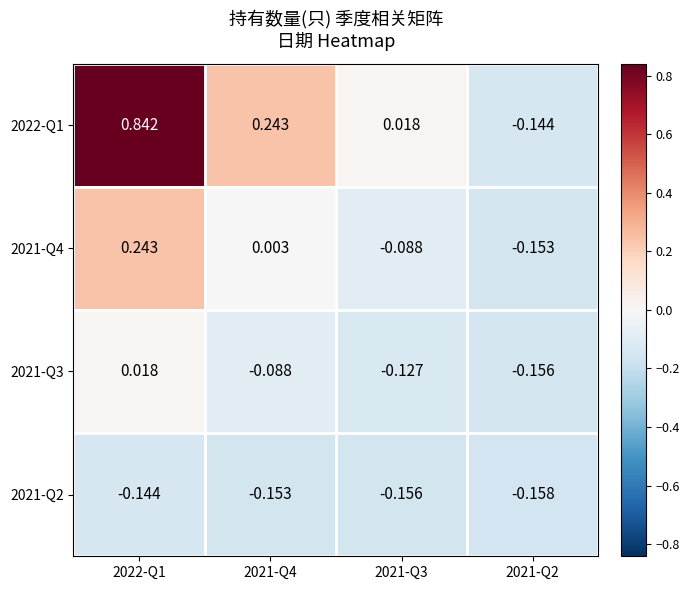

List the series in order of their overall mean, highest first.

2022-Q1, 2021-Q4, 2021-Q3, 2021-Q2